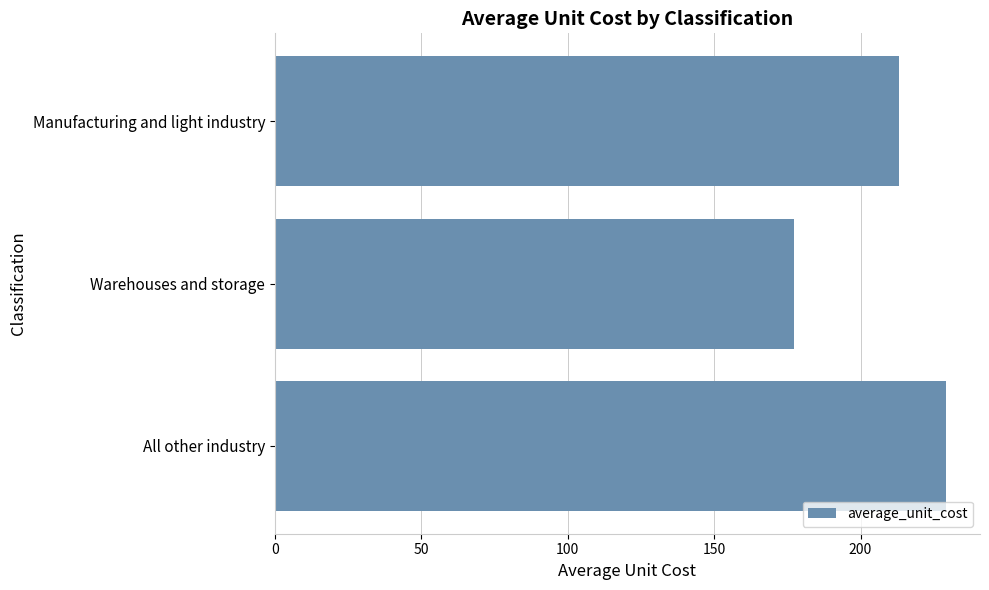

The value at Manufacturing and light industry is 52.6. True or false?

False